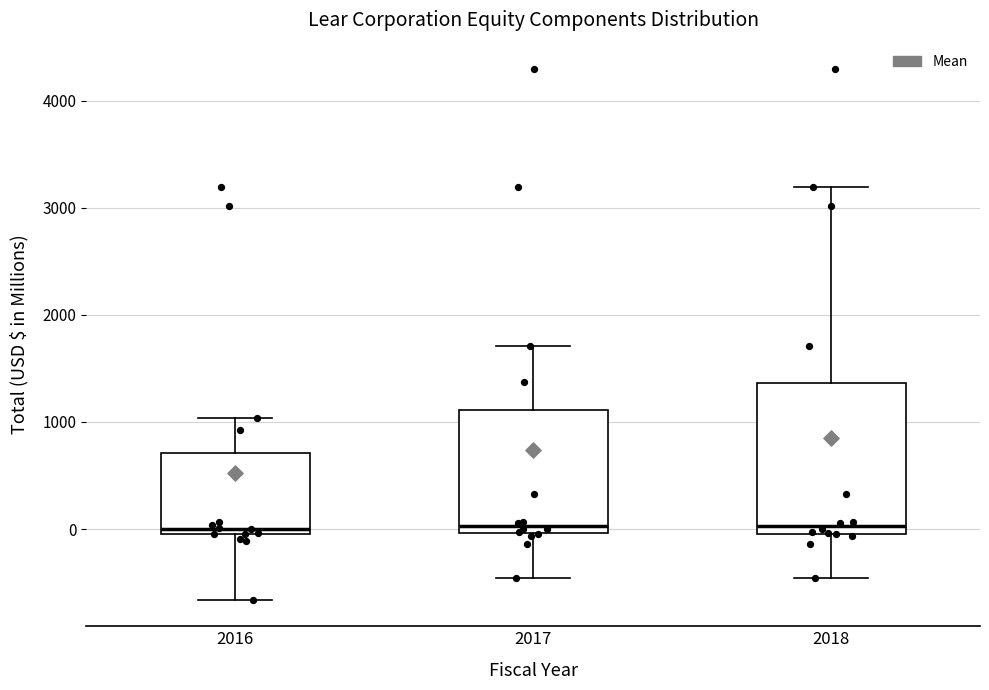

Reading left to right, transcribe this box plot: for each box, give where its median line is, the range the box spans, and where its two whiskers end, as read against the y-axis. The values are not printed on the chart, so give them approximately, as read against the axis.

2016: median 0 (just above the box's lower edge), box 0 to 700, whiskers -700 to 1000
2017: median 0 (just above the box's lower edge), box 0 to 1100, whiskers -500 to 1700
2018: median 0 (just above the box's lower edge), box 0 to 1400, whiskers -500 to 3200